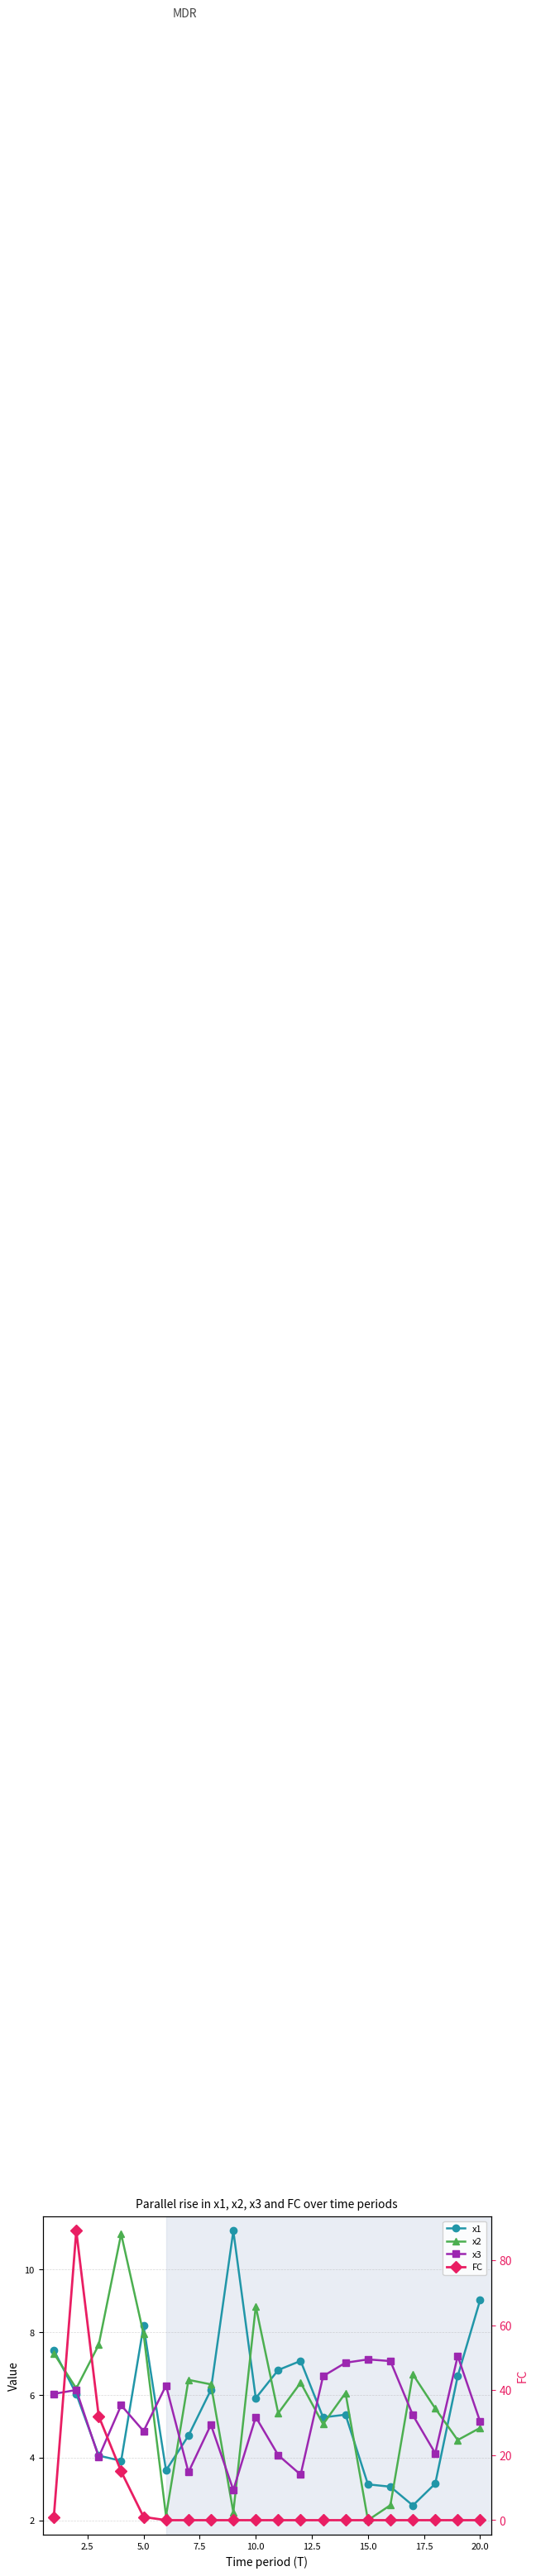

What is the difference between the second highest and minimum values in the x2 series?

6.8